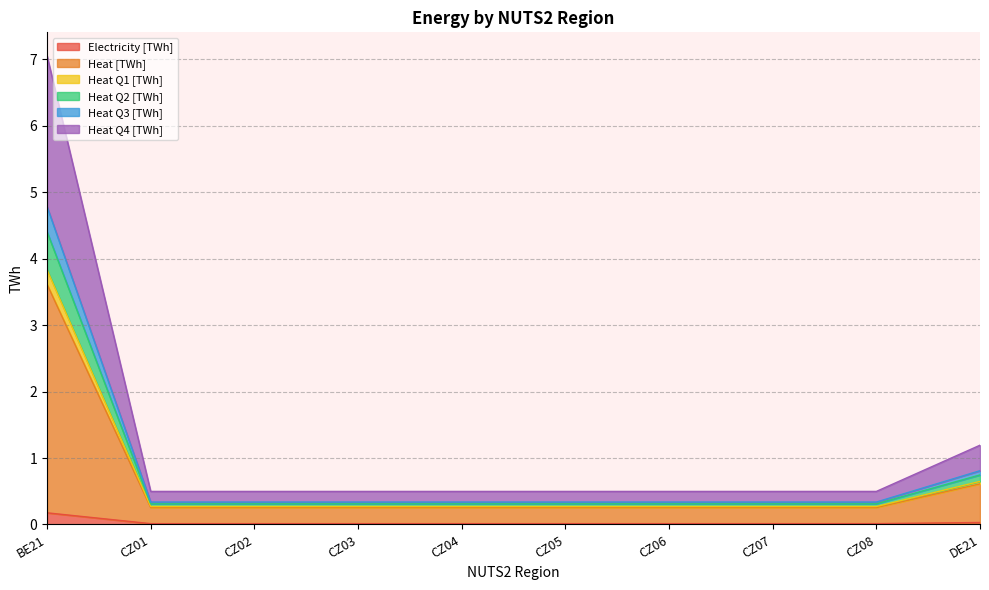

At which category is the sum across all series the highest?

BE21